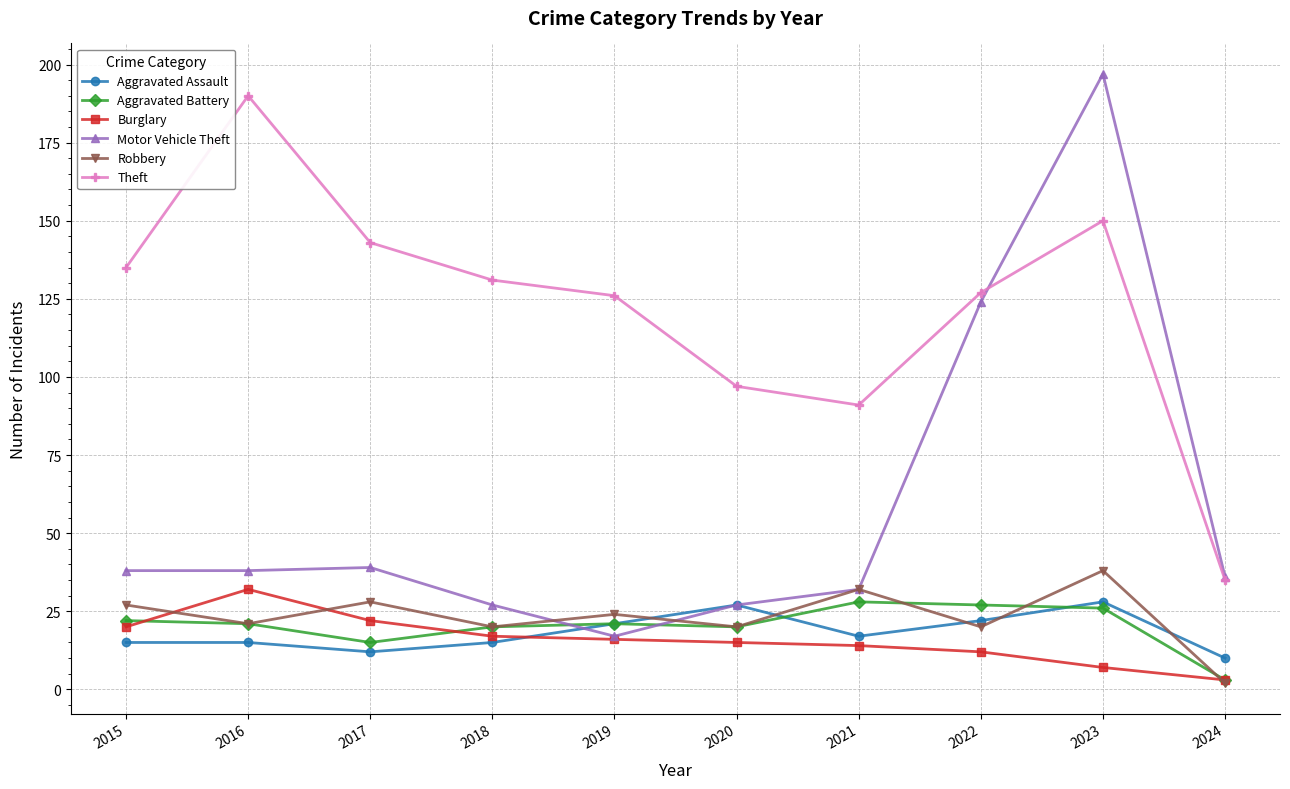

What are all the series names shown in the legend?

Aggravated Assault, Aggravated Battery, Burglary, Motor Vehicle Theft, Robbery, Theft